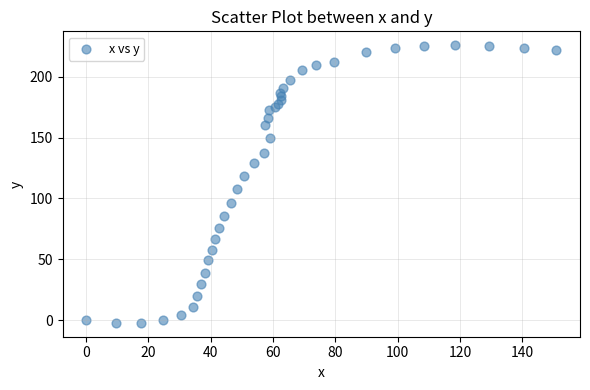

What Y value in the scatter plot is closest to 111?

107.8